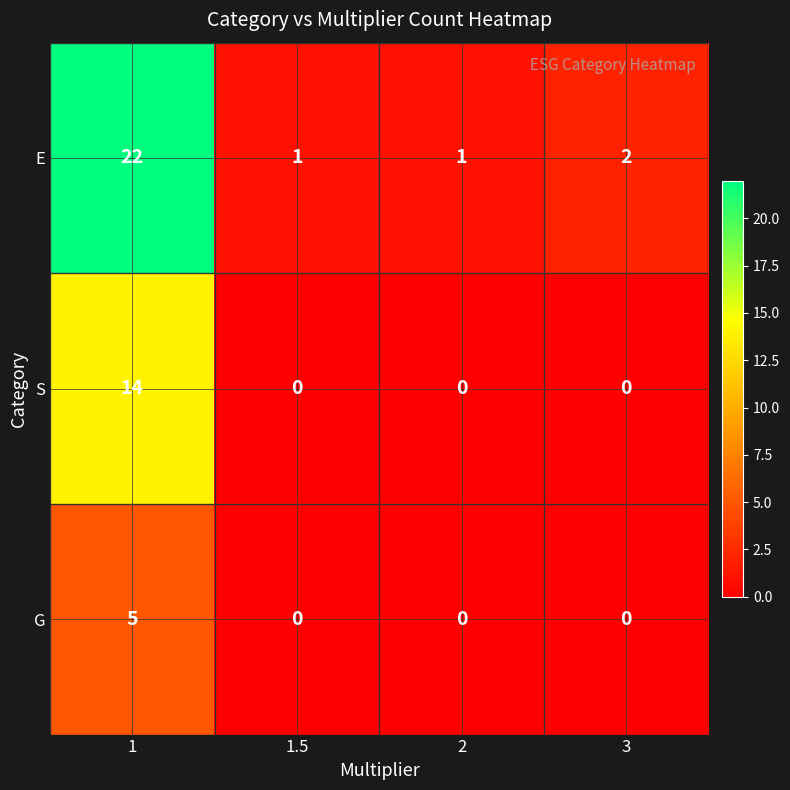

The E series shows 1 at 1.5. True or false?

True